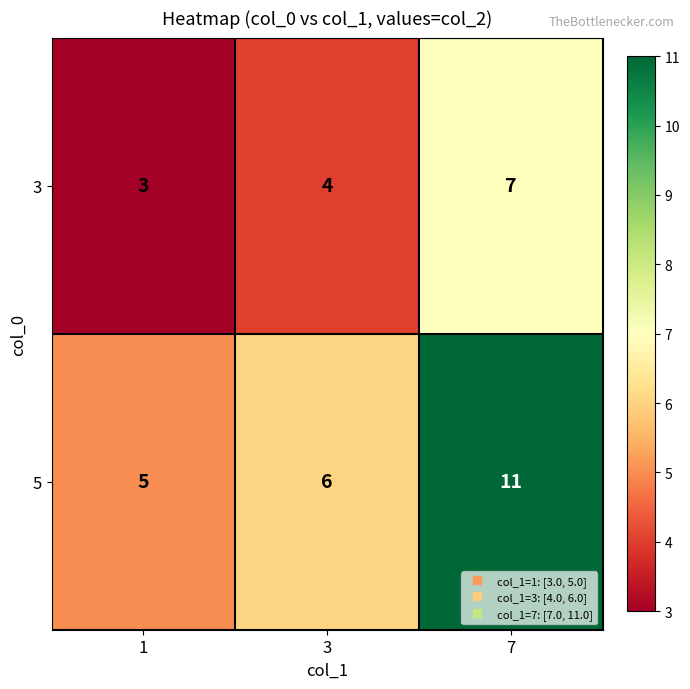

At which label is 5 closest to 8?

3